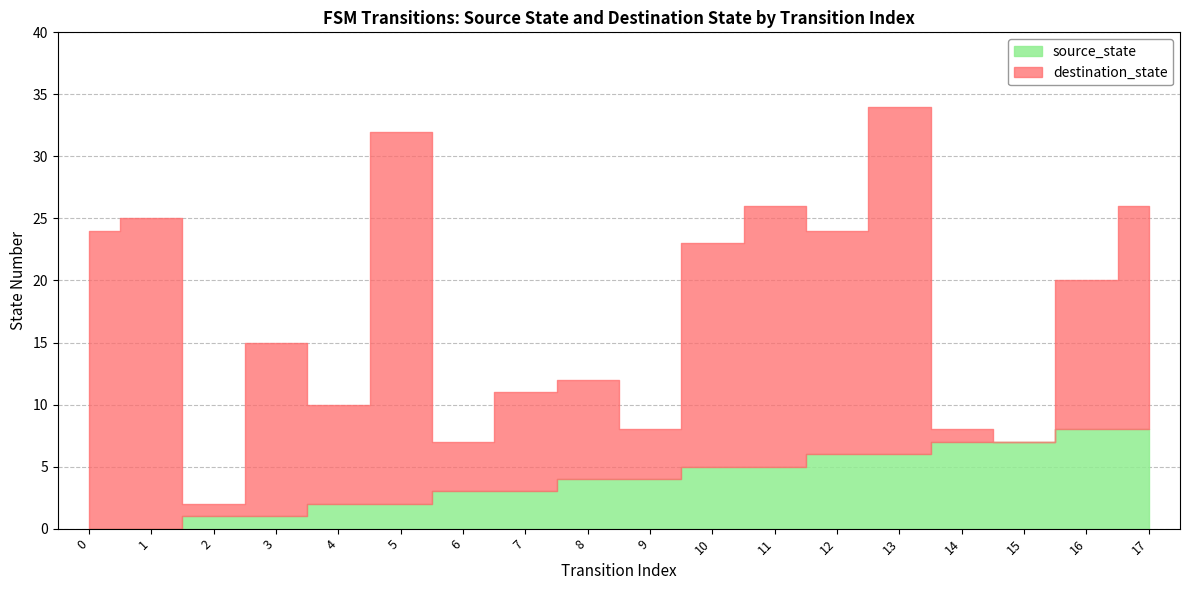

What is the difference between the maximum and minimum values in the source_state series?

8